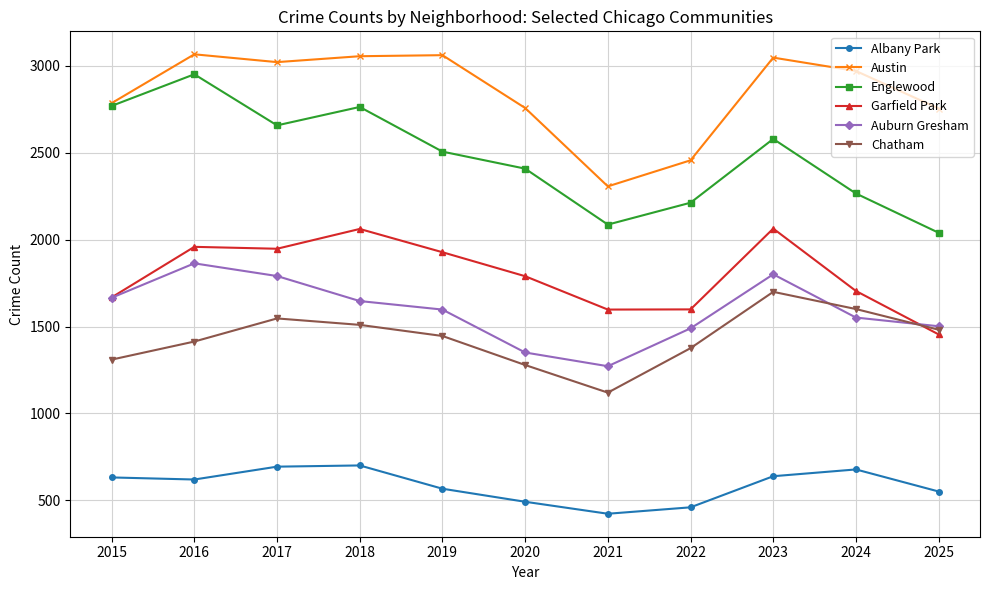

What is the total value across all series at 2018?

11740